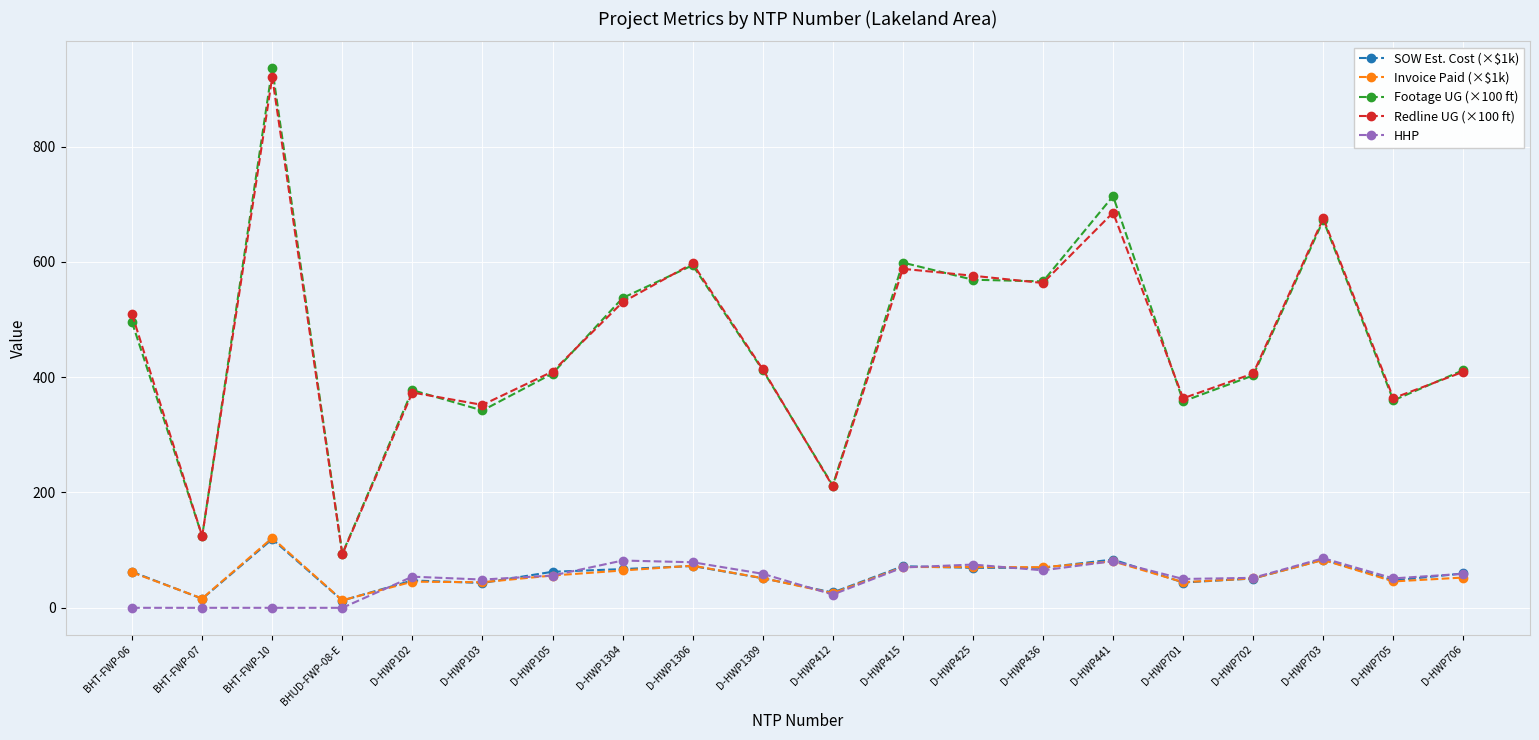

True or false: Invoice Paid (×$1k) has more than 0 points higher than both neighbors.

True